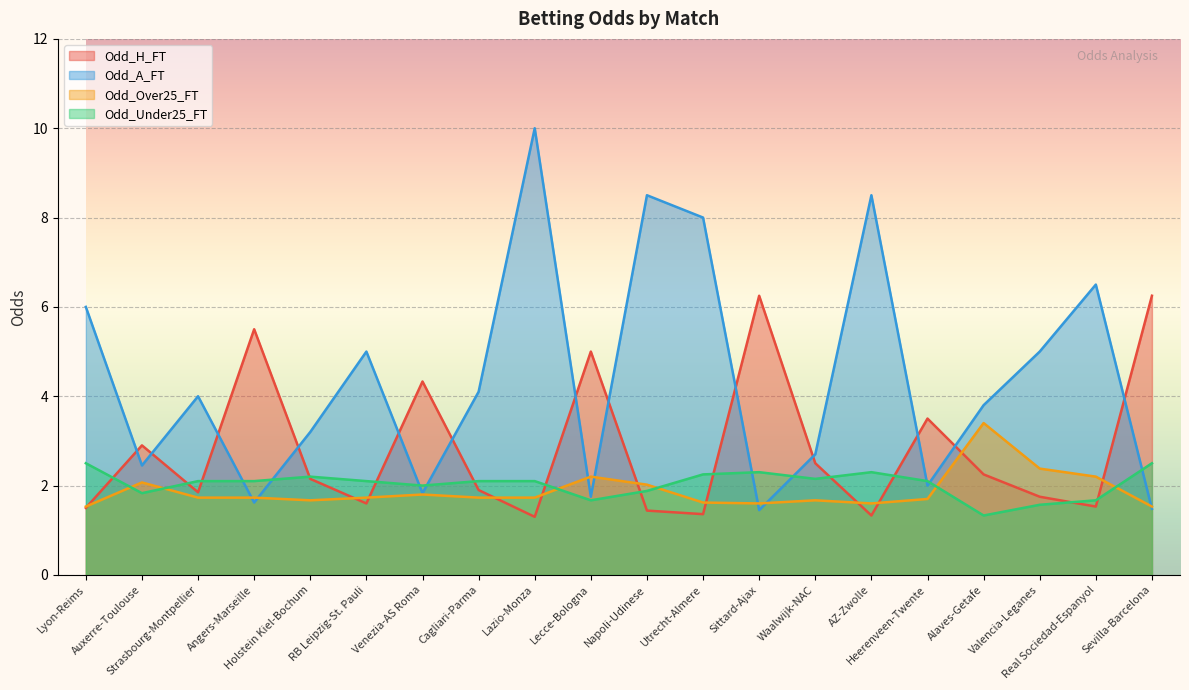

What are all the series names shown in the legend?

Odd_H_FT, Odd_A_FT, Odd_Over25_FT, Odd_Under25_FT